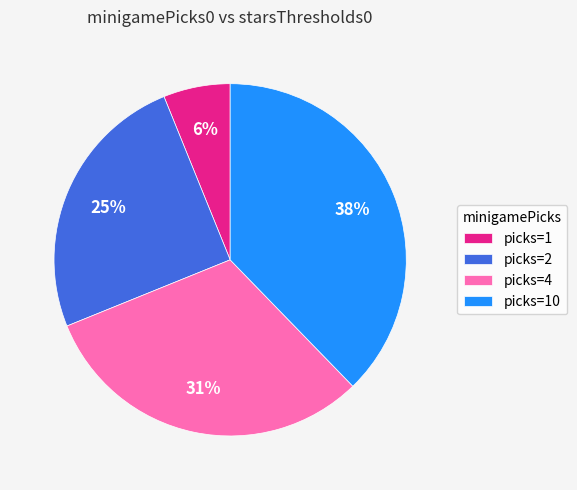

Is it true that picks=2 is 39% of the pie?

False